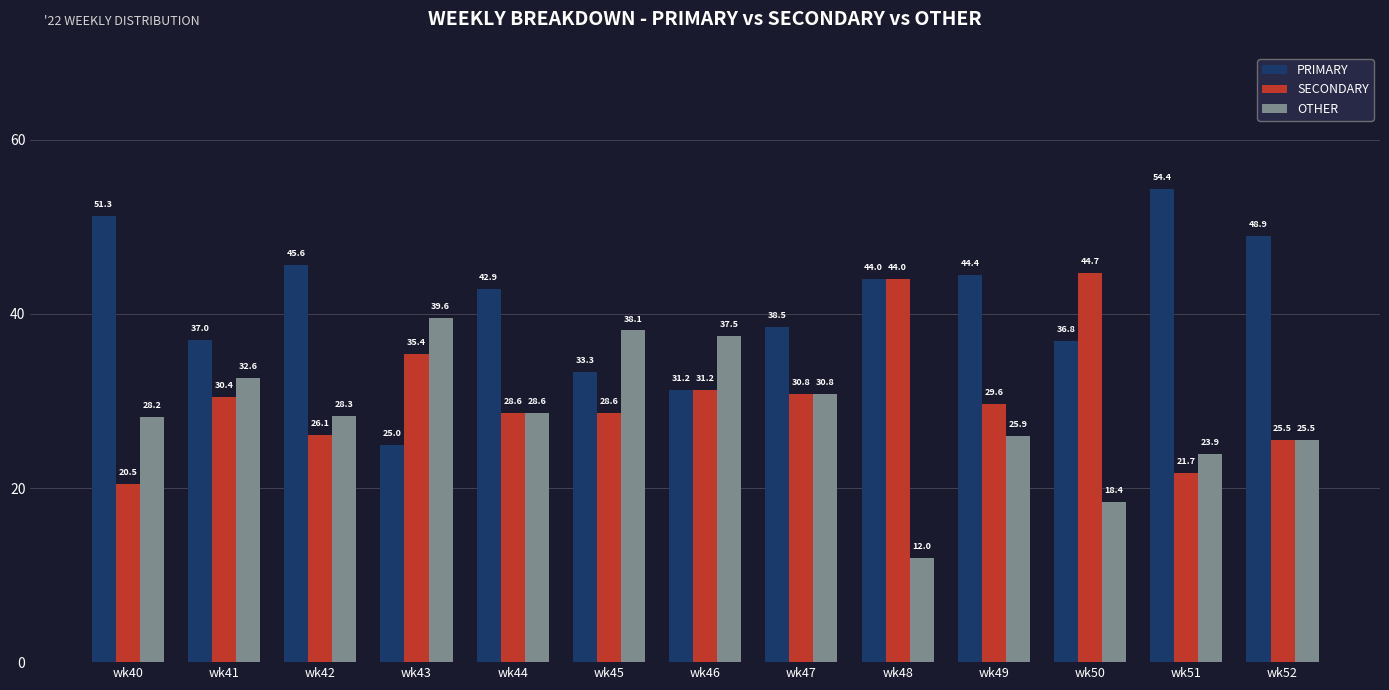

List the series in order of their peak value, highest first.

PRIMARY, SECONDARY, OTHER